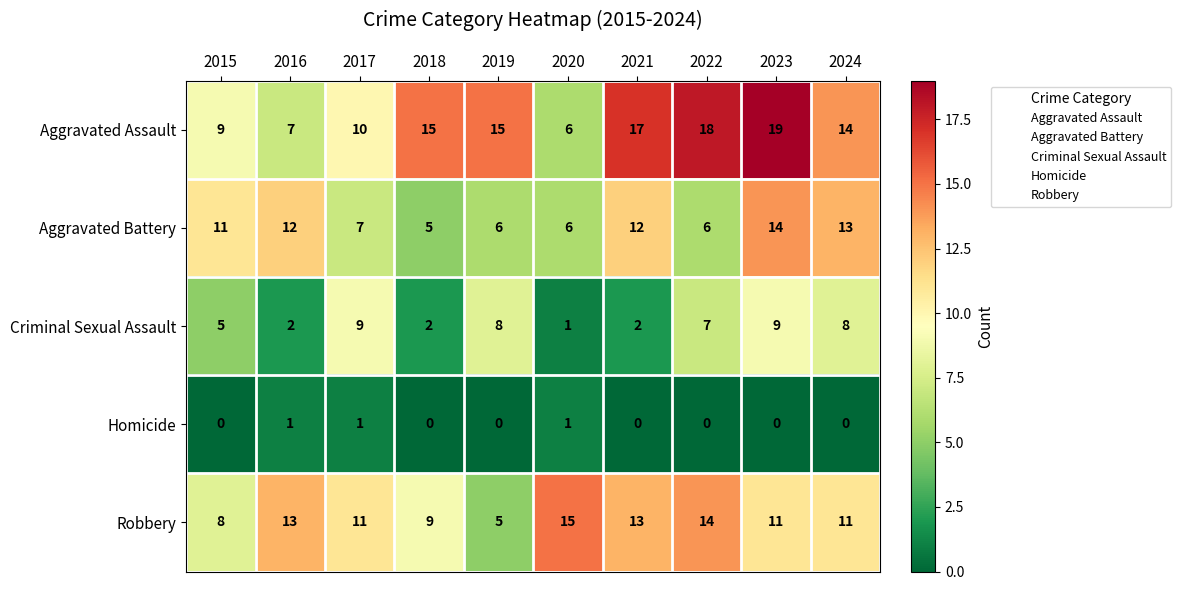

Which category has the highest value across all series?

2023